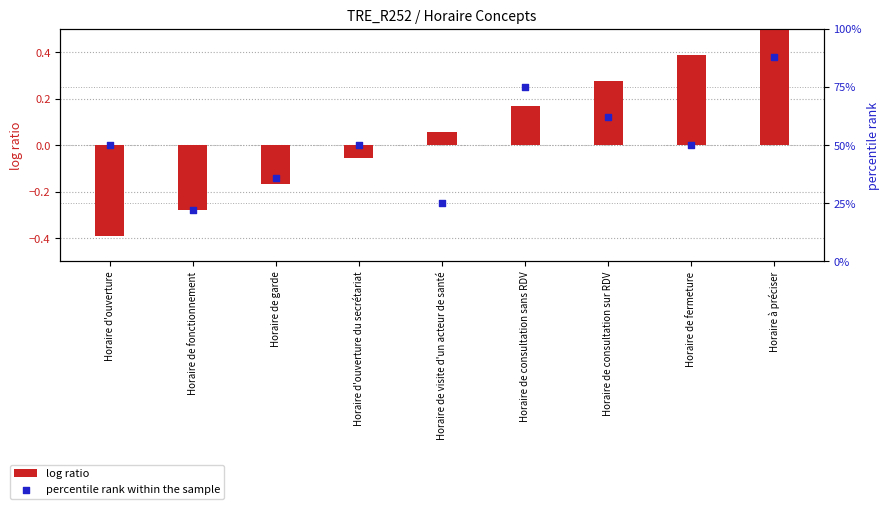

What are all the series names shown in the legend?

log ratio, percentile rank within the sample